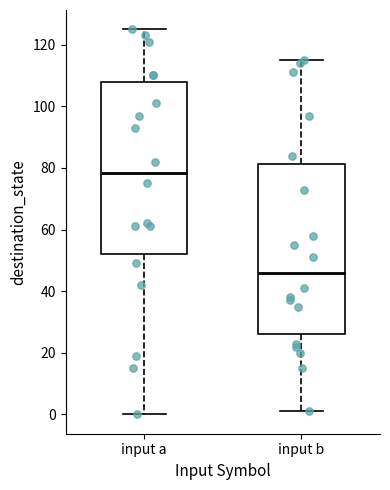

Reading left to right, transcribe this box plot: for each box, give where its median line is, the range the box spans, and where its two whiskers end, as read against the y-axis. The values are not printed on the chart, so give them approximately, as read against the axis.

input a: median 78, box 52 to 108, whiskers 0 to 126
input b: median 46, box 26 to 82, whiskers 2 to 116